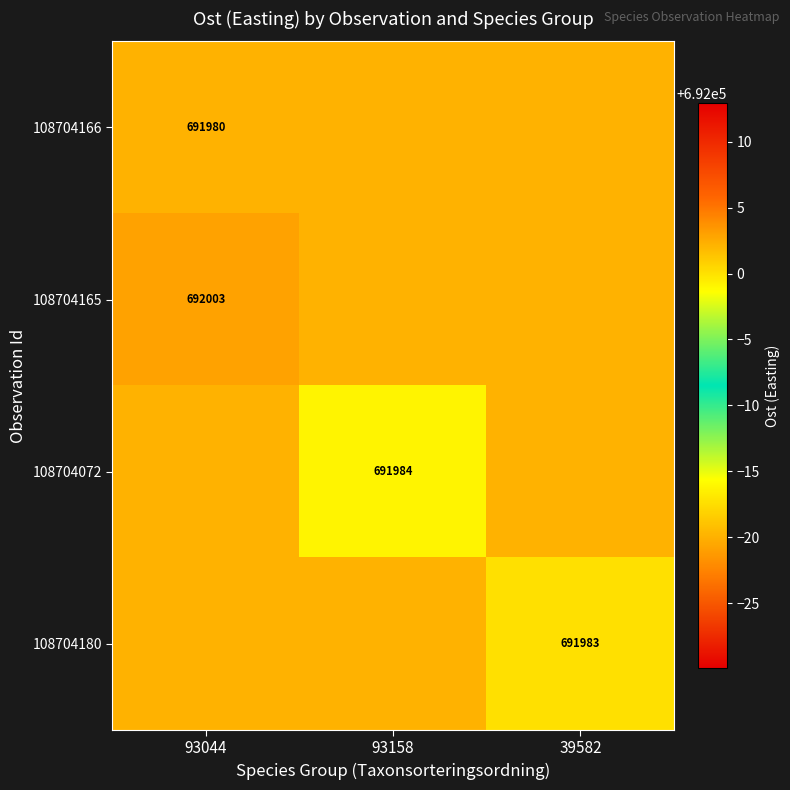

Which series has the widest spread of values?

108704165